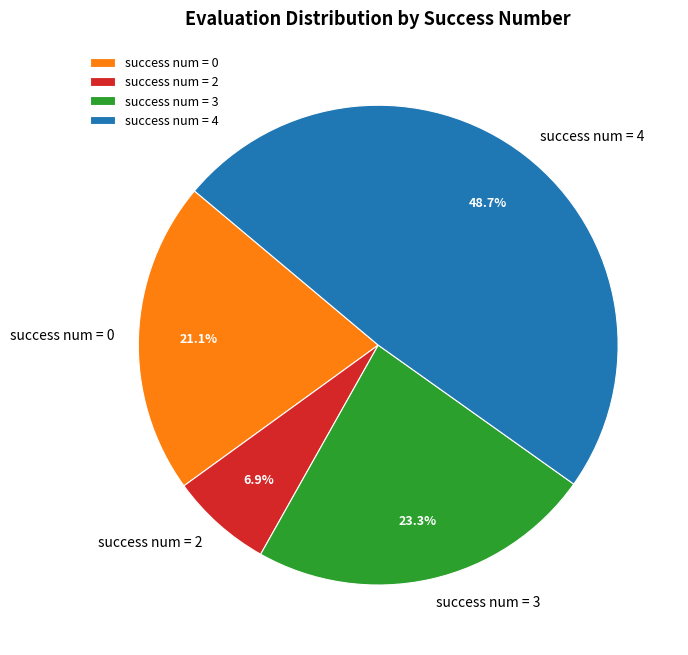

Combined, what portion of the pie is success num = 3 and success num = 0?

44.4%